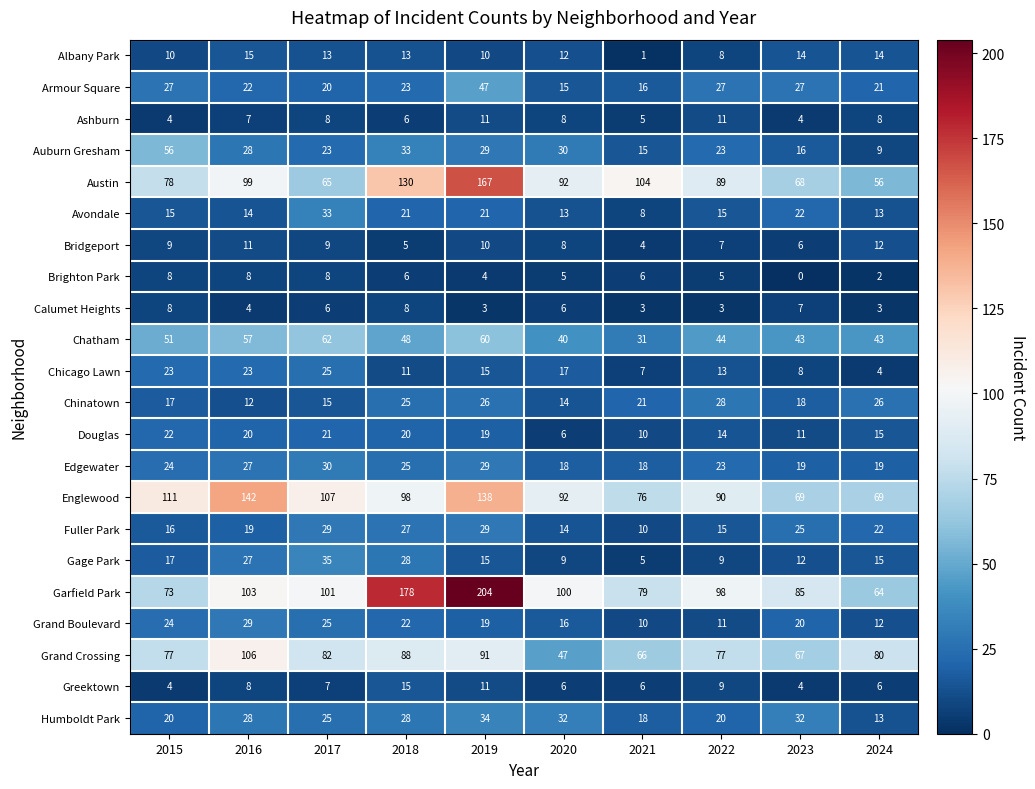

At which label is Bridgeport closest to 8?

2020